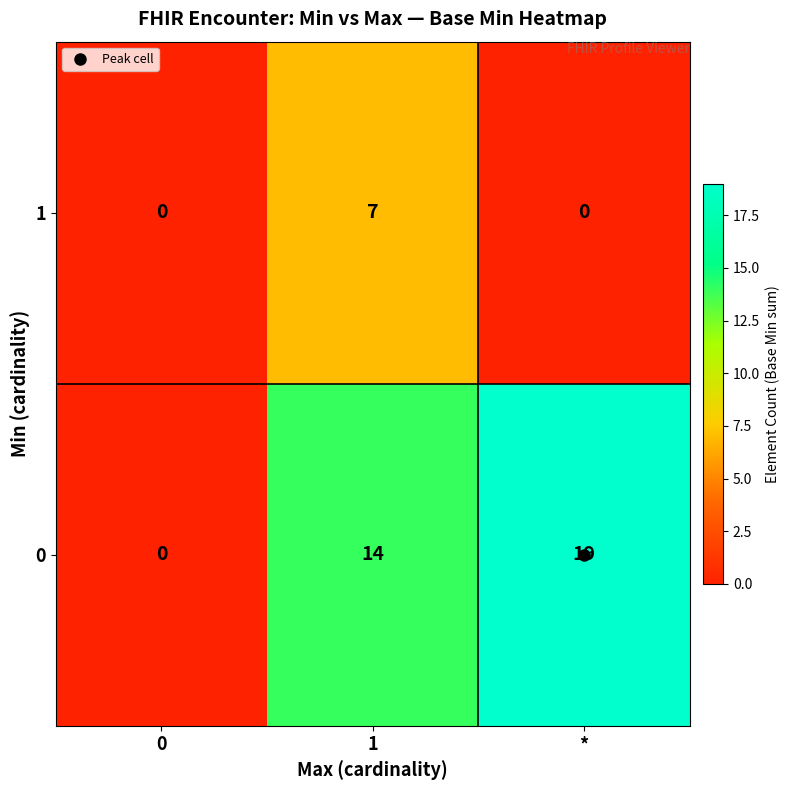

What is the difference between the highest and lowest values at 1?

7